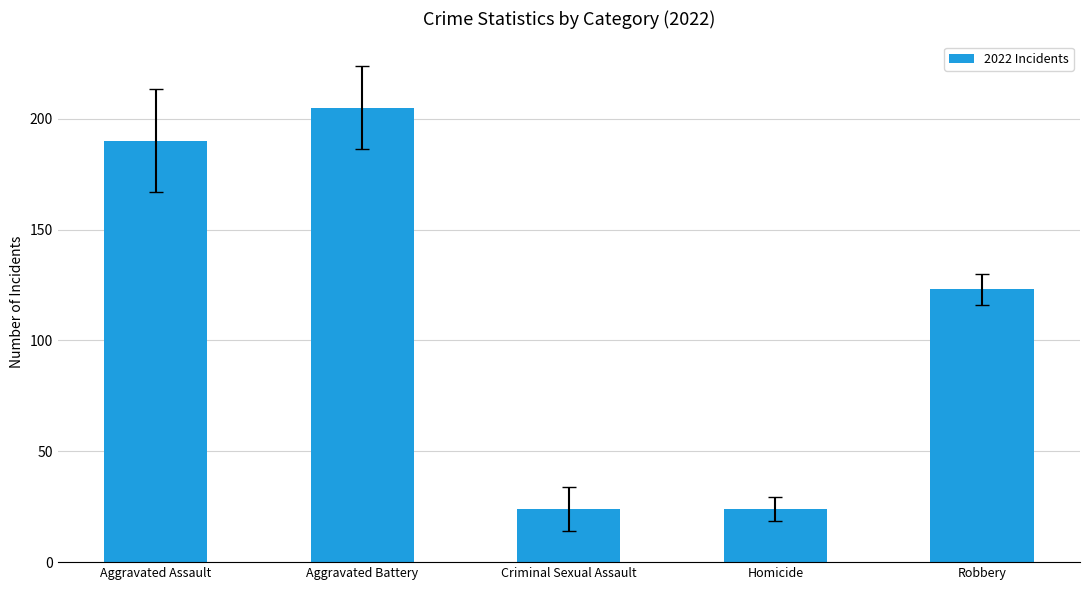

Reading left to right, transcribe all the data shown in this chart.

190	205	24	24	123